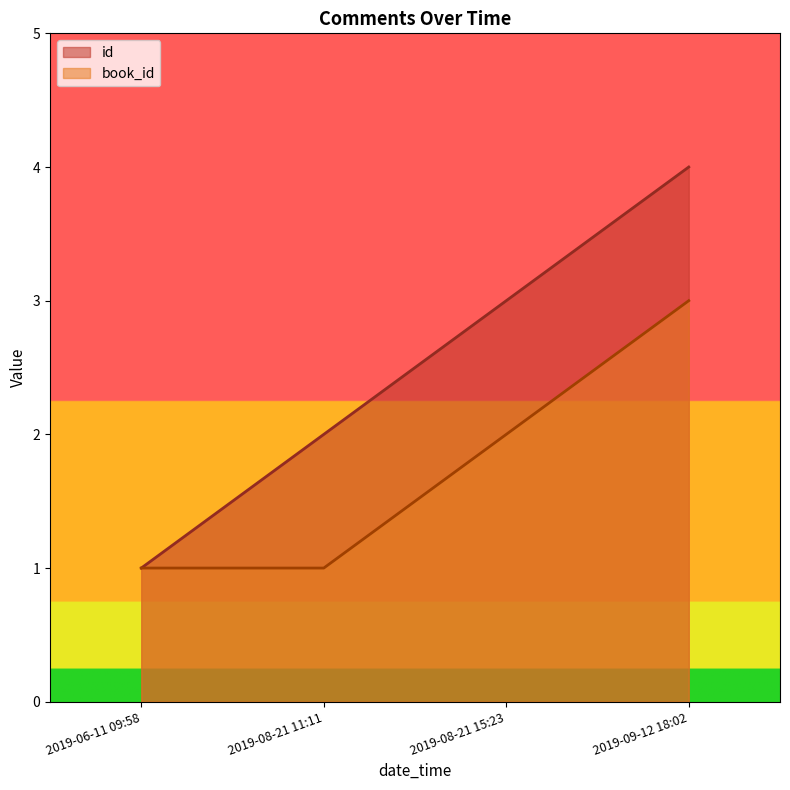

Where does the id series first go above 3?

2019-09-12 18:02